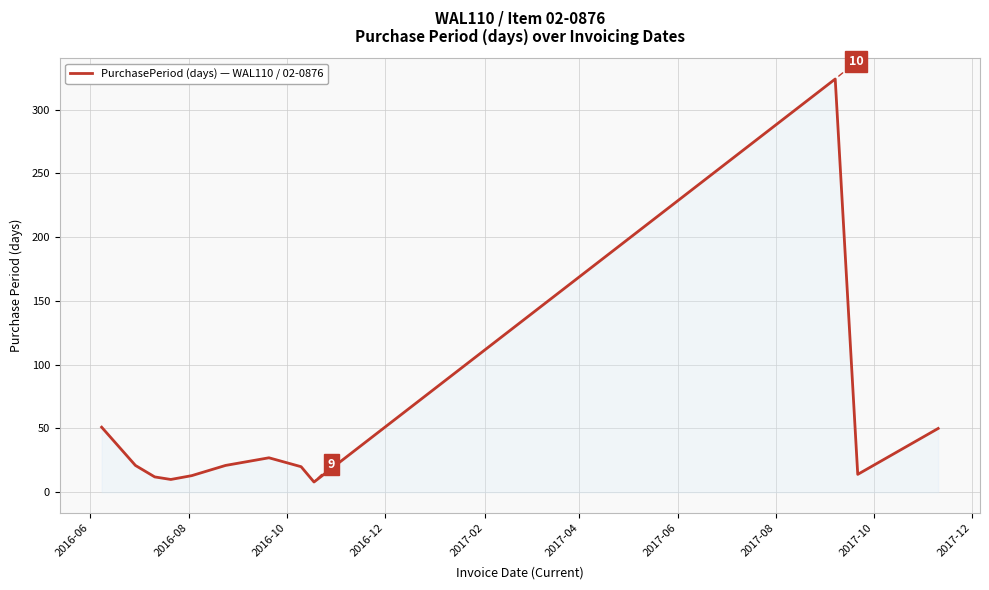

What is the minimum value shown in the chart?

8